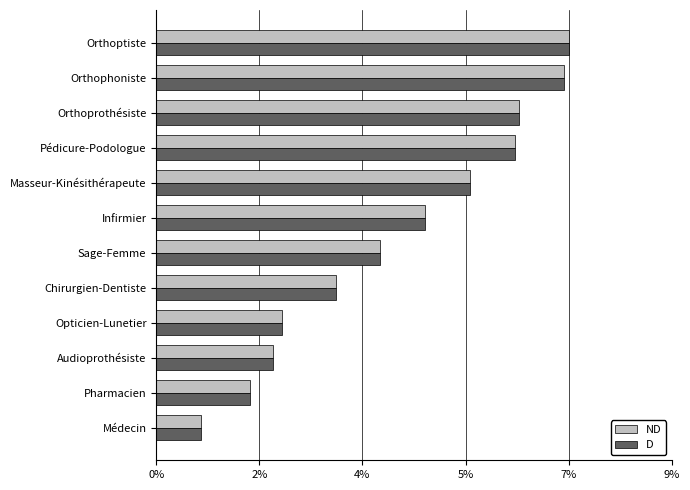

What are all the series names shown in the legend?

ND, D